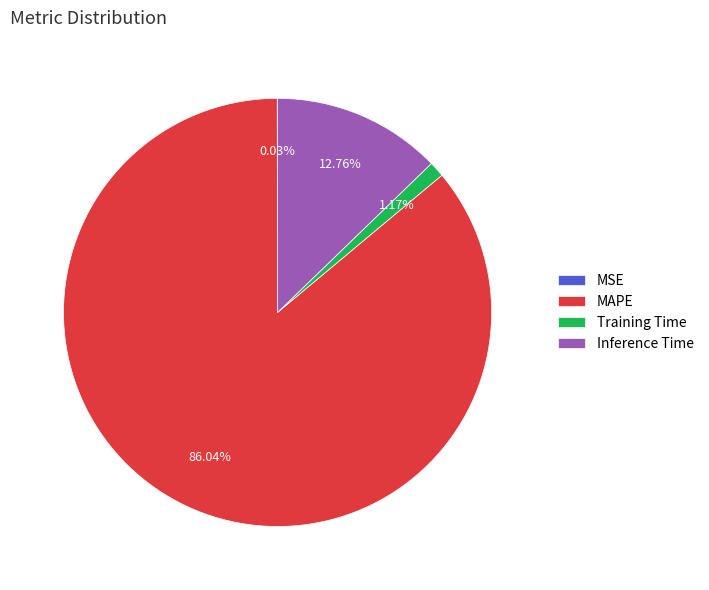

The Training Time slice represents 1% of the pie. True or false?

True